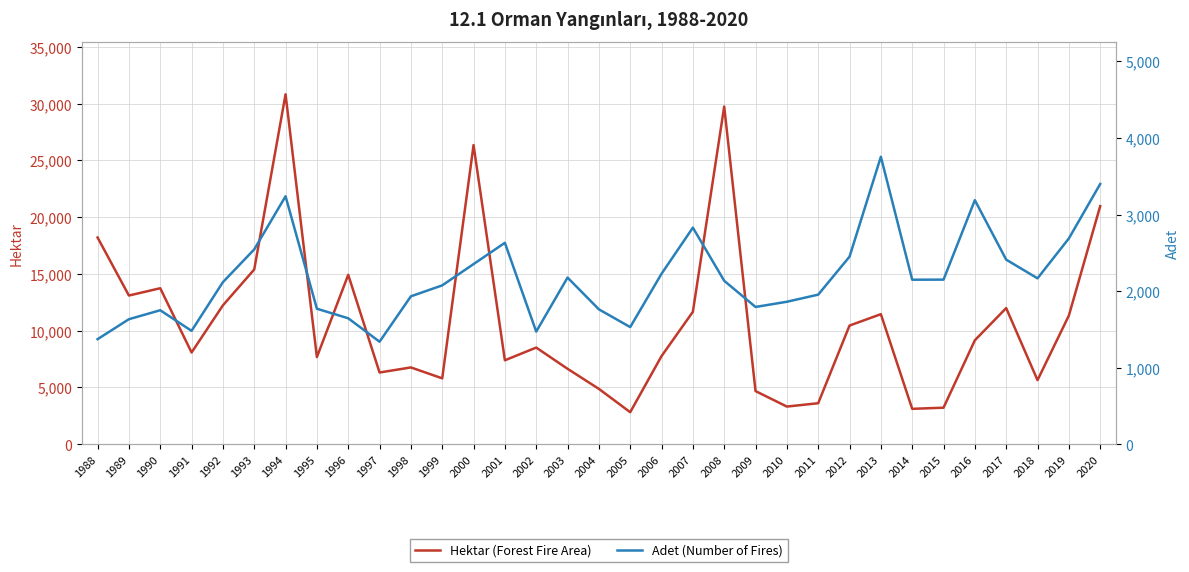

What is the difference between the maximum and second lowest values in the Hektar (Forest Fire Area) series?

27711.0